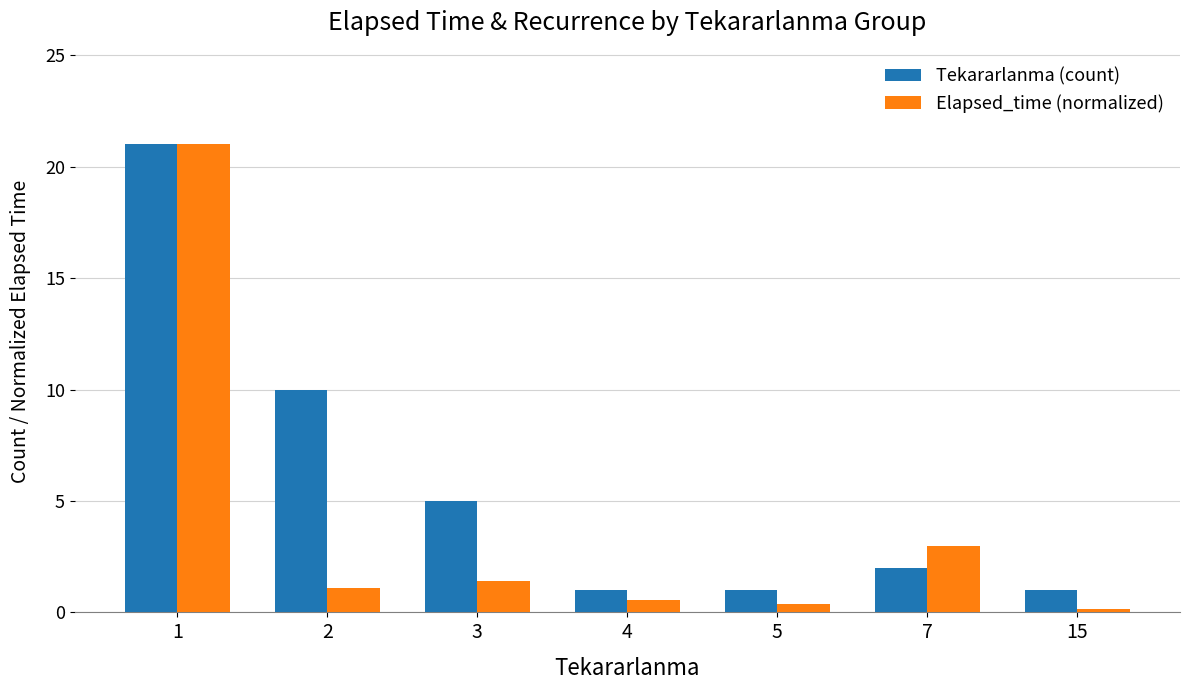

Does the chart contain any negative values?

No